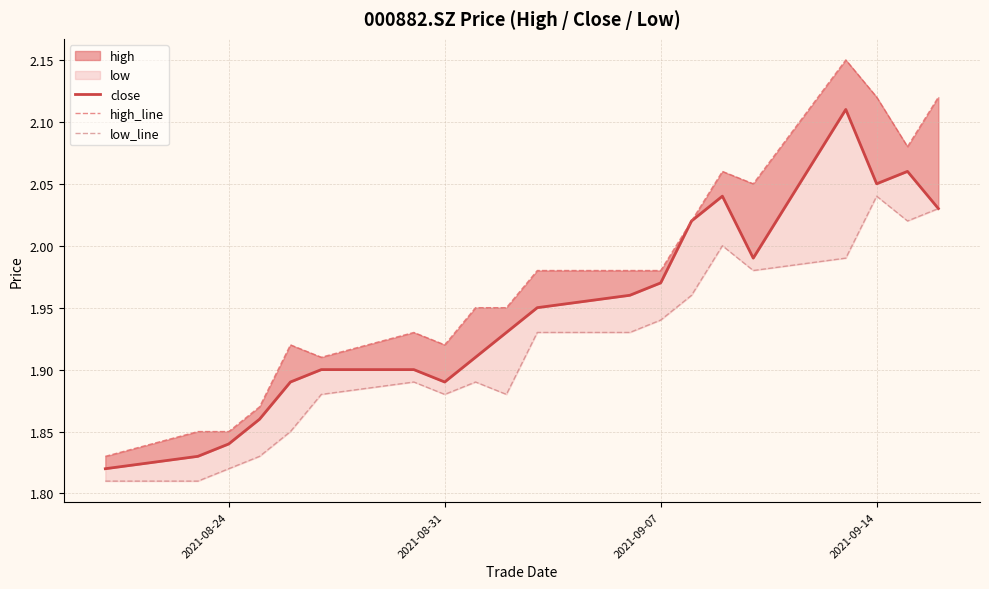

True or false: low_line and close cross at least once.

False